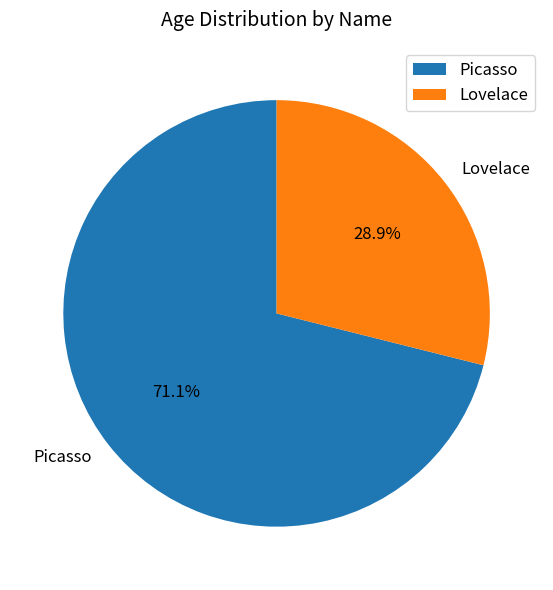

Rank the categories by value from lowest to highest.

Lovelace, Picasso